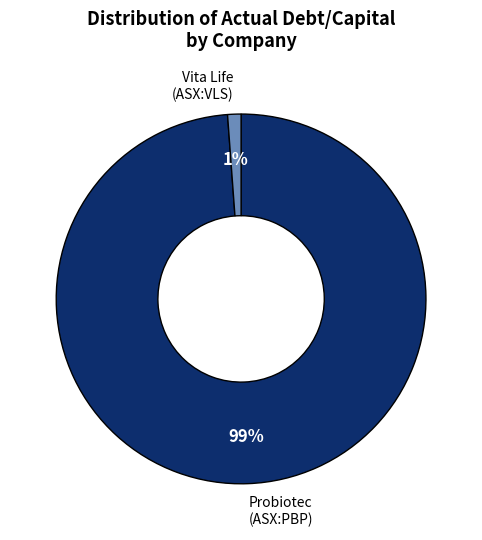

To the nearest percent, what is the difference between the largest and smallest slice percentages?

98%